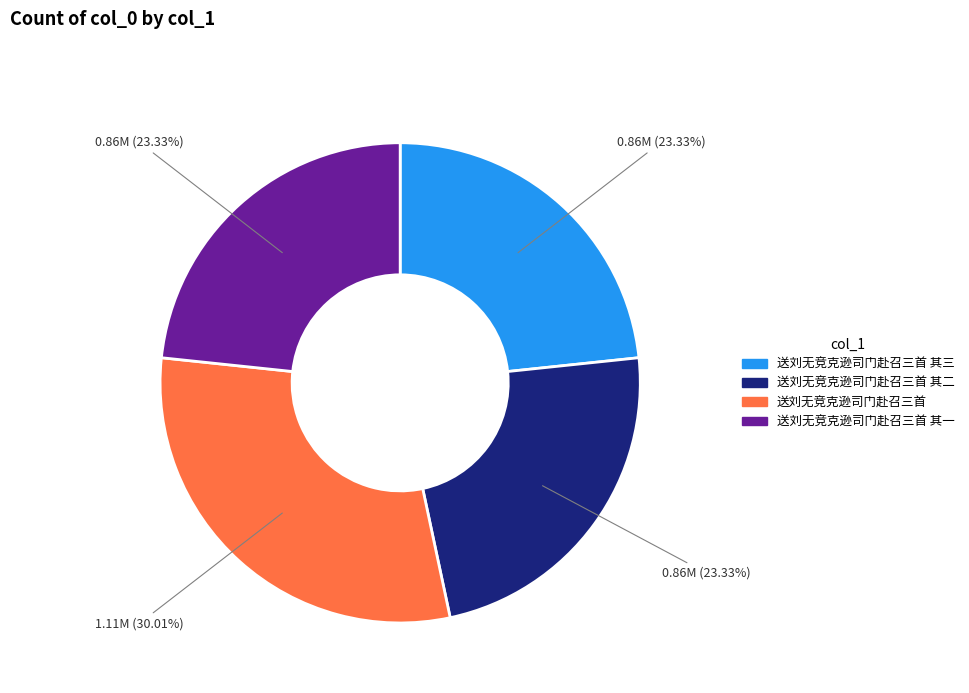

Is there a majority slice in this chart?

No